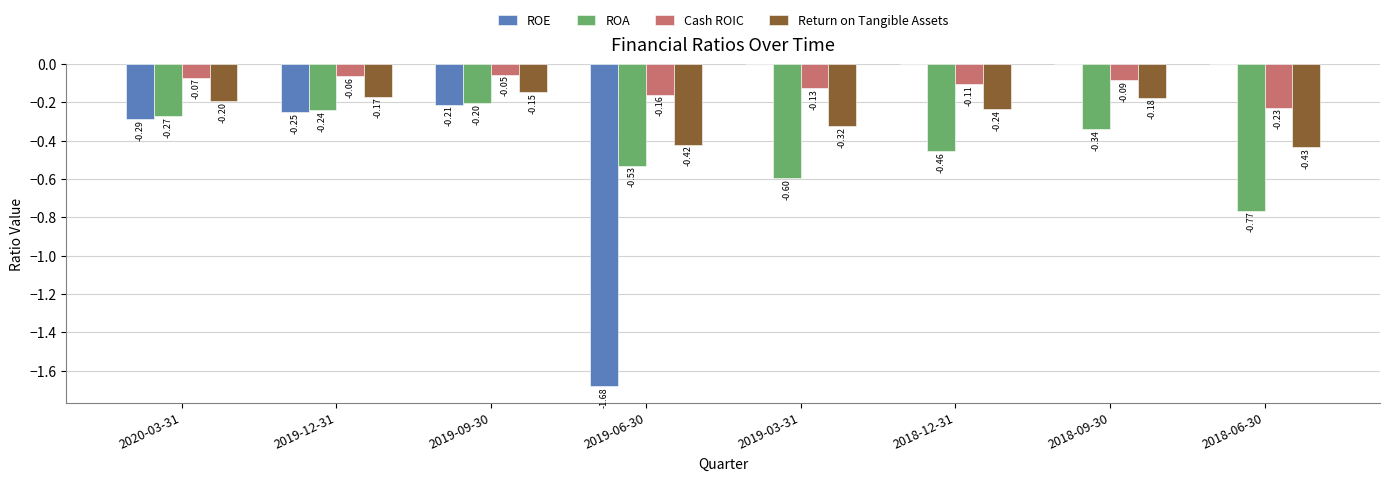

What is the sum of the ROA values at 2018-06-30 and 2020-03-31?

-1.0